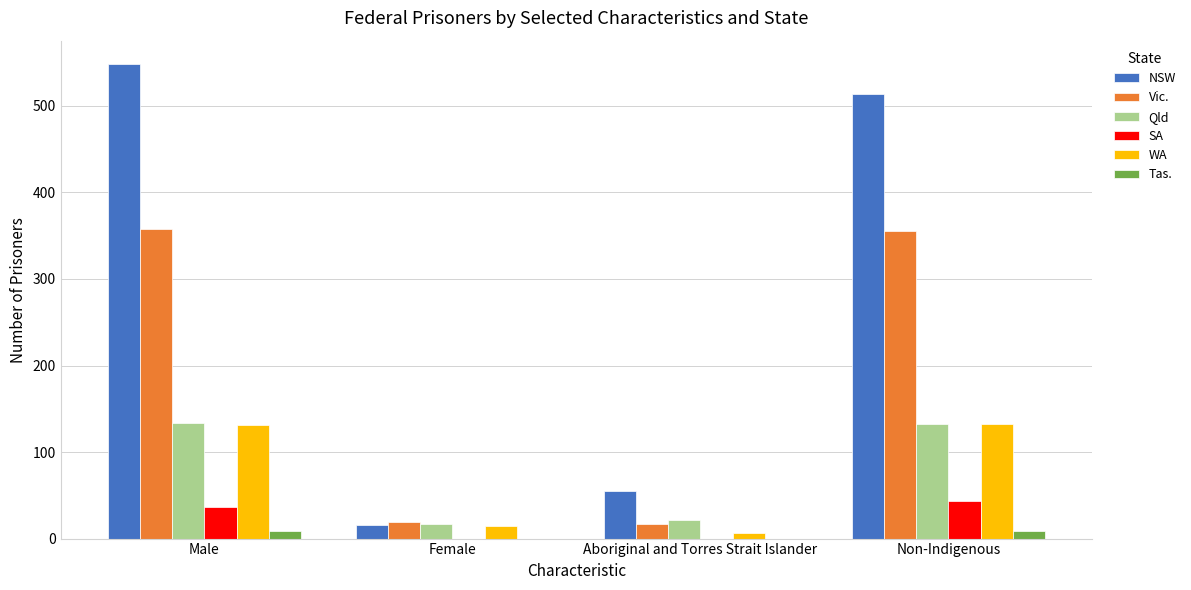

Which series has the largest total across all categories?

NSW